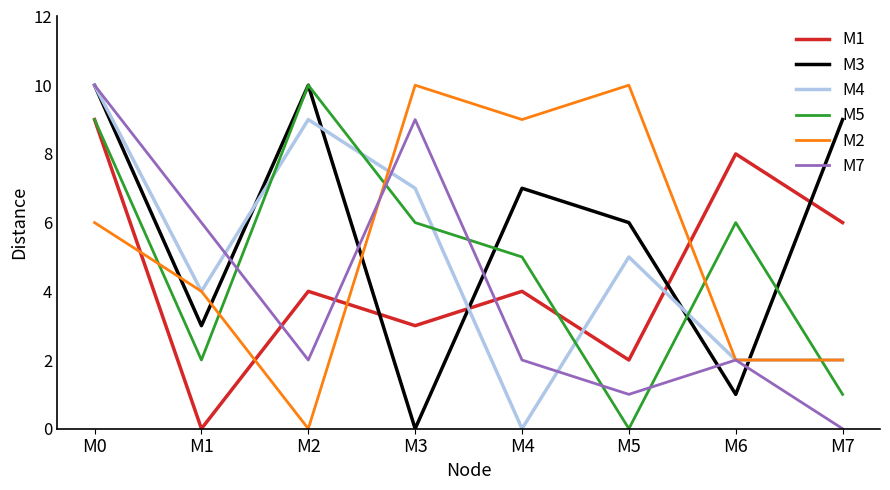

Does the chart have visible grid lines?

No